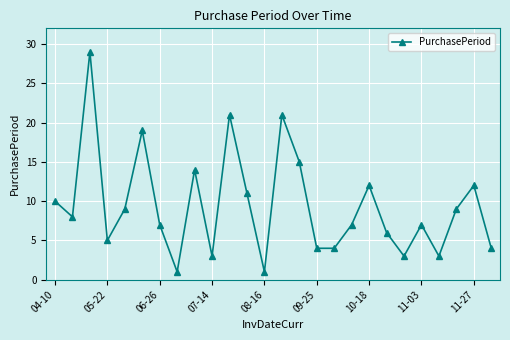

What is the difference between the second highest and second lowest values?

20